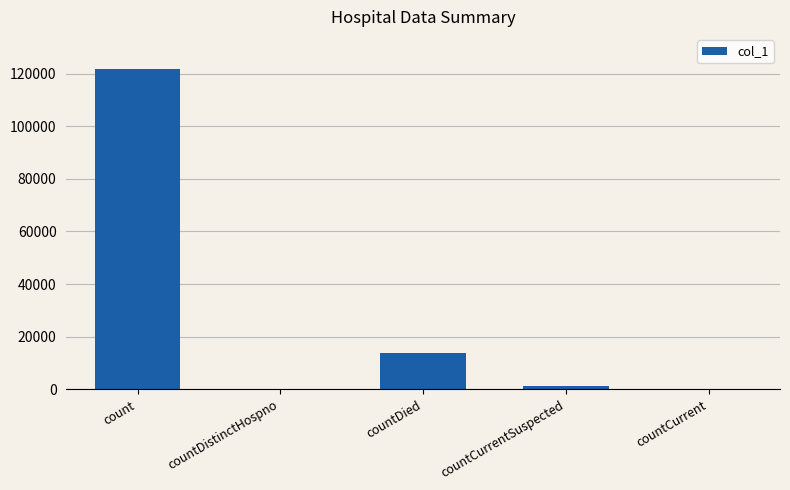

The value at count is 121884. True or false?

True